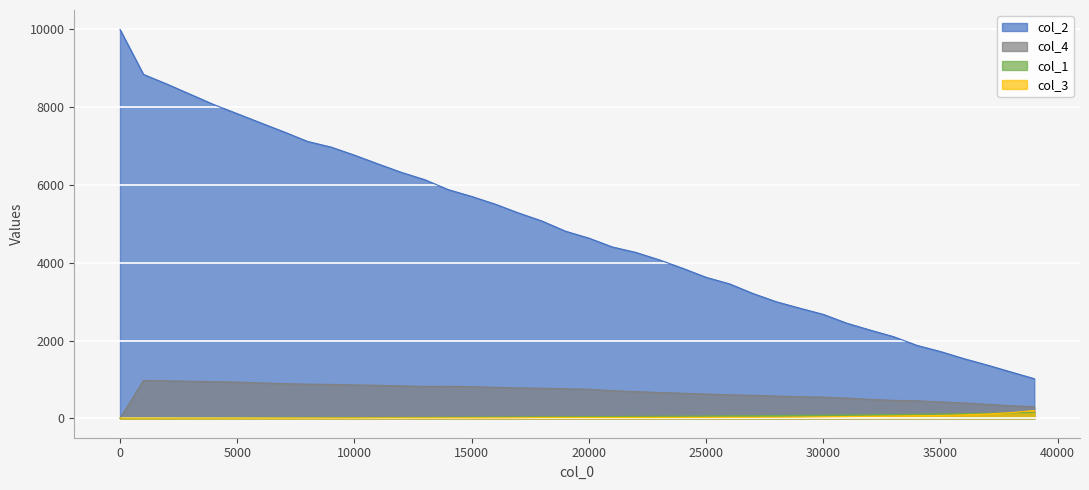

True or false: col_2 and col_3 intersect in this chart.

False